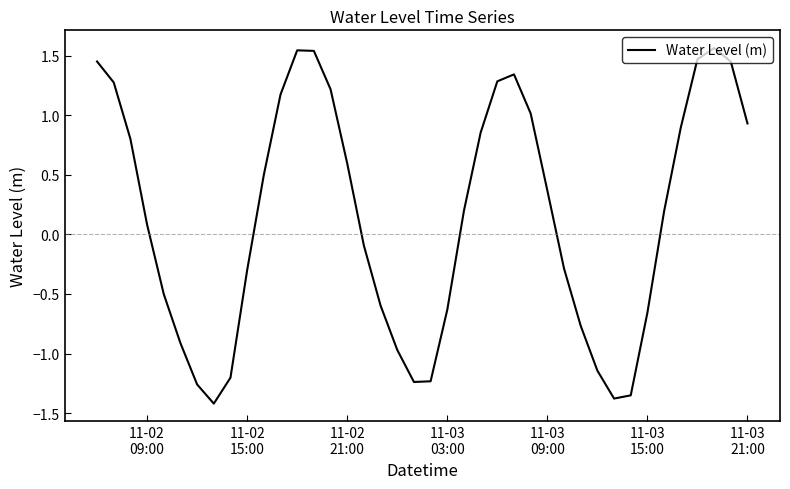

What is the difference between the maximum and minimum values?

3.0